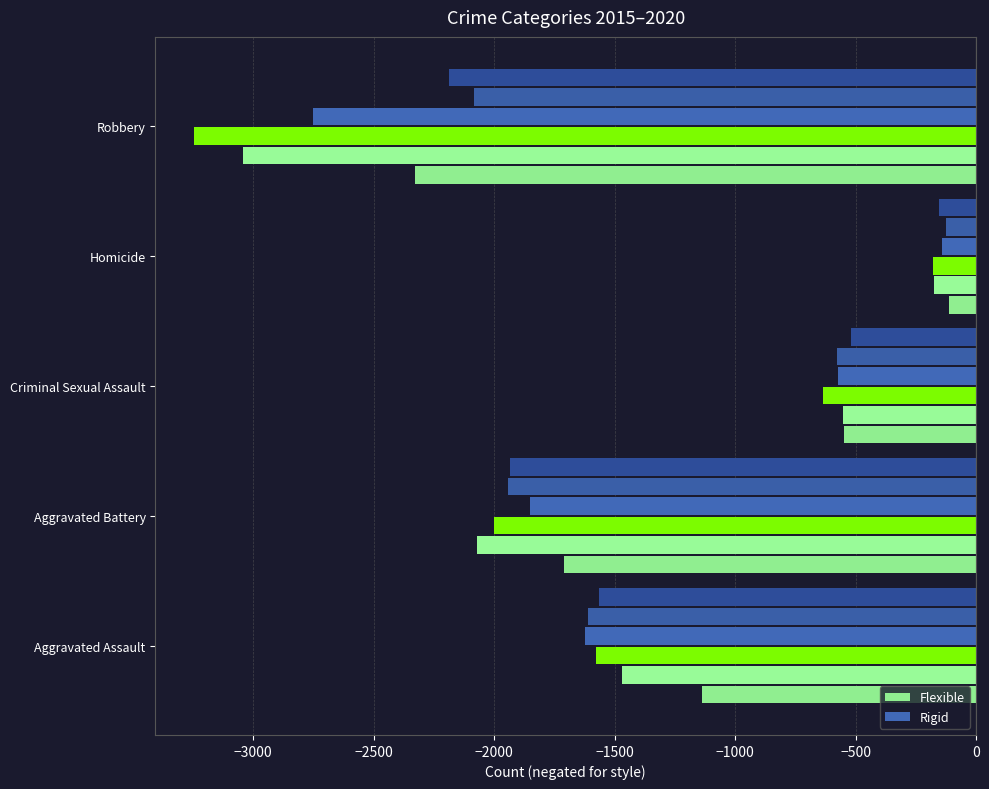

What is the approximate value of Flexible at Criminal Sexual Assault, to the nearest 50?

-550